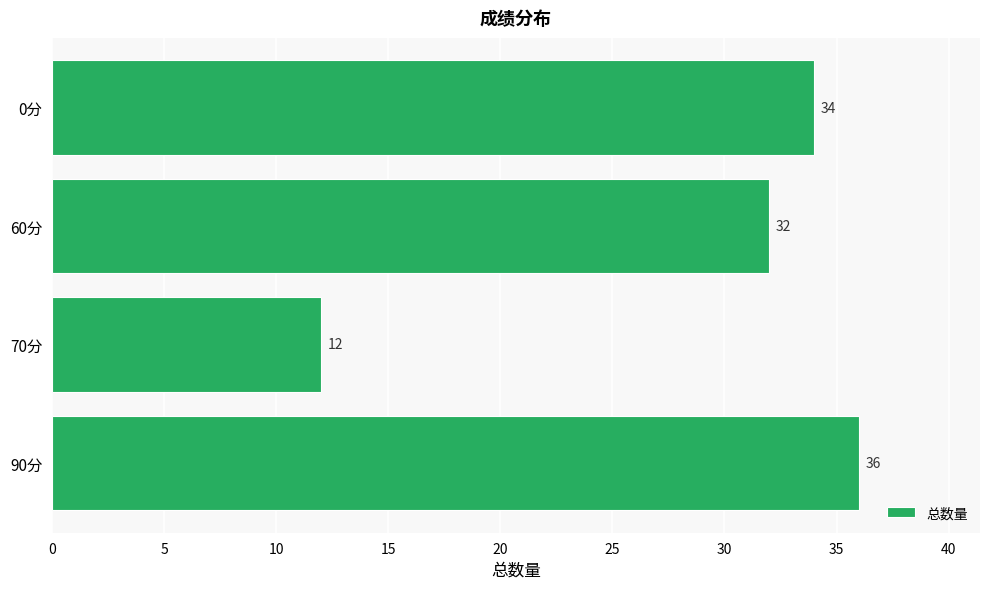

Read the value at 70分, to the nearest 10.

10